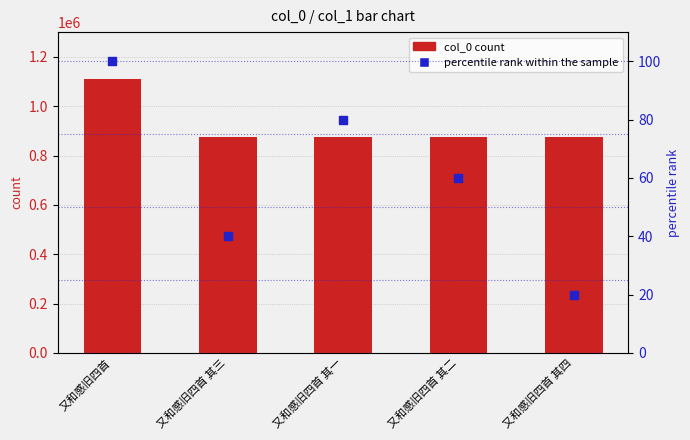

What is the total value across all series at 又和感旧四首 其一?

876246